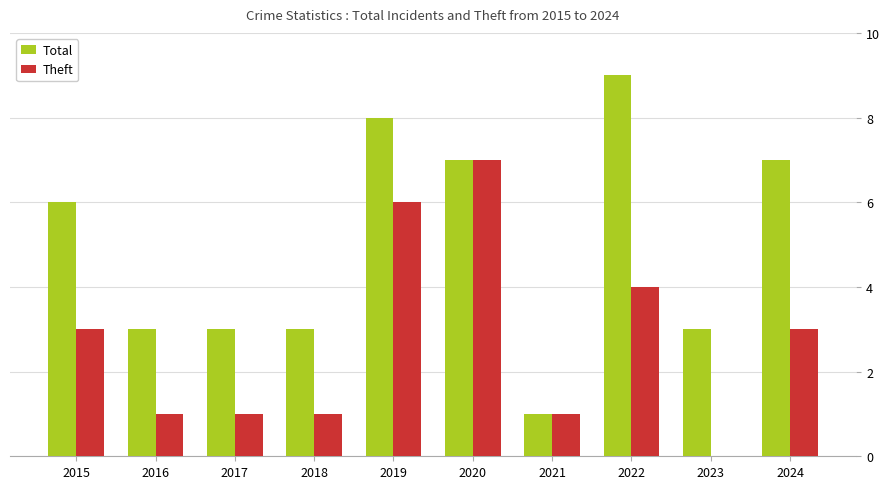

What is the sum of all Theft values?

27